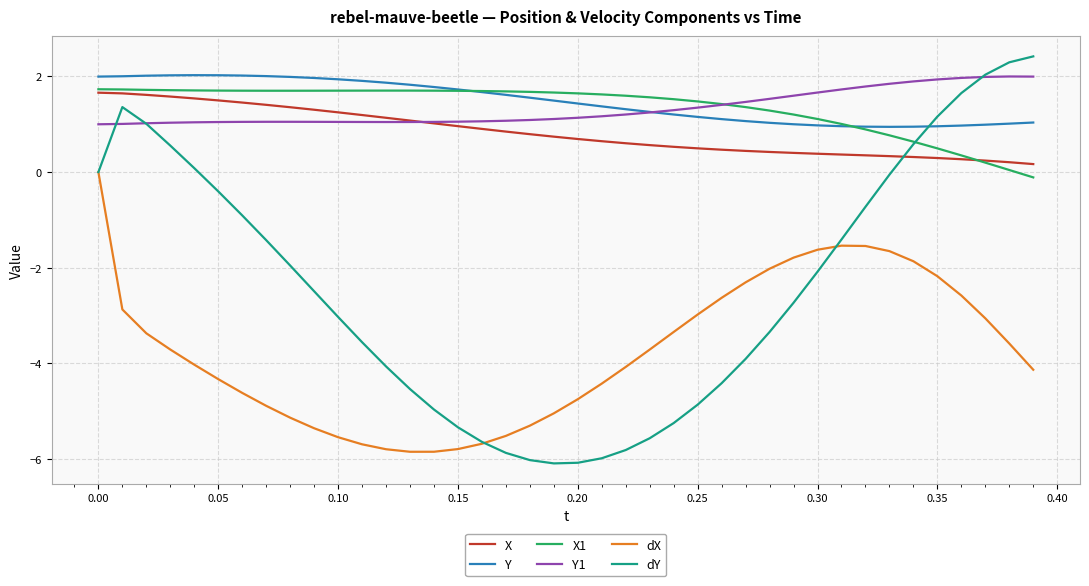

Which series has the widest spread of values?

dY